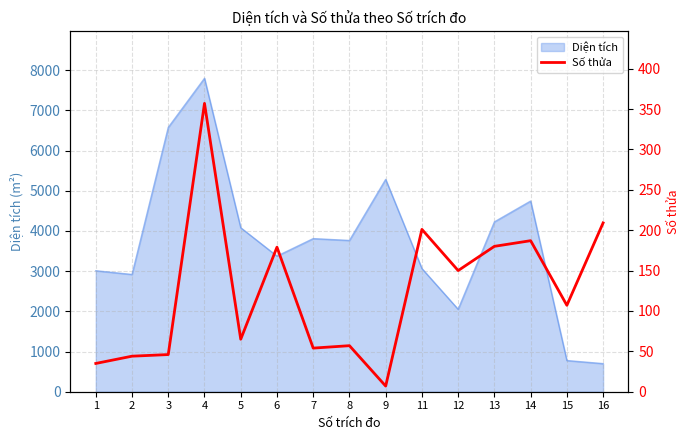

The value of Diện tích at 6 is 1288.9. True or false?

False